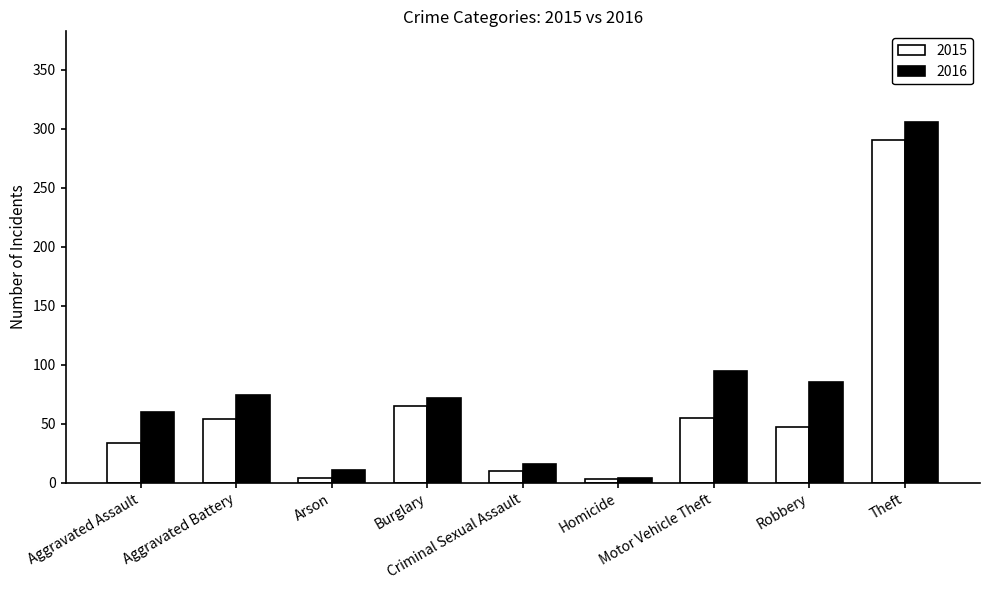

Which series has the largest range (max minus min)?

2016